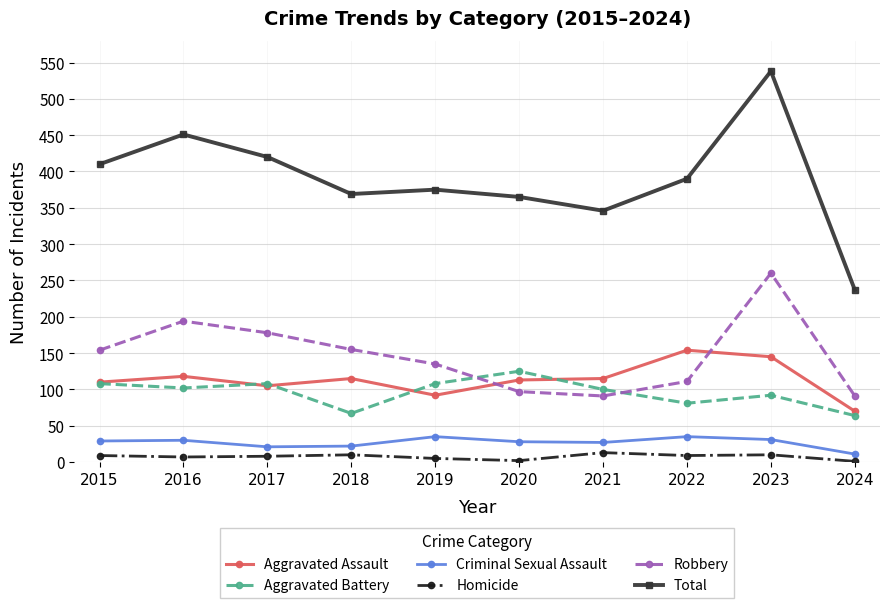

The value of Total at 2017 is 420. True or false?

True